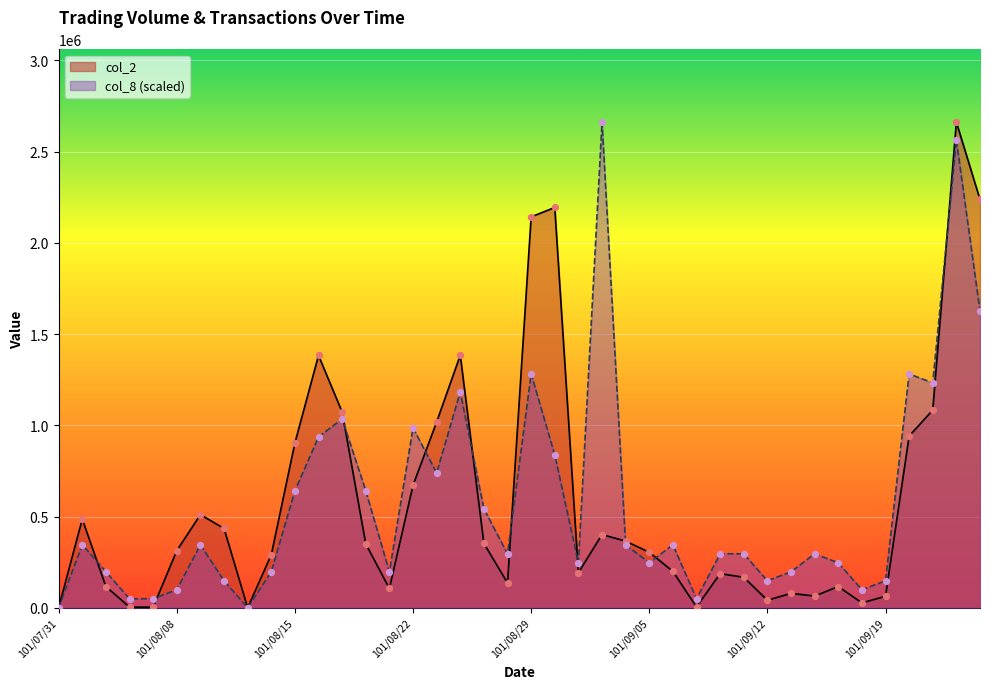

Which series reaches the minimum Y coordinate?

col_1